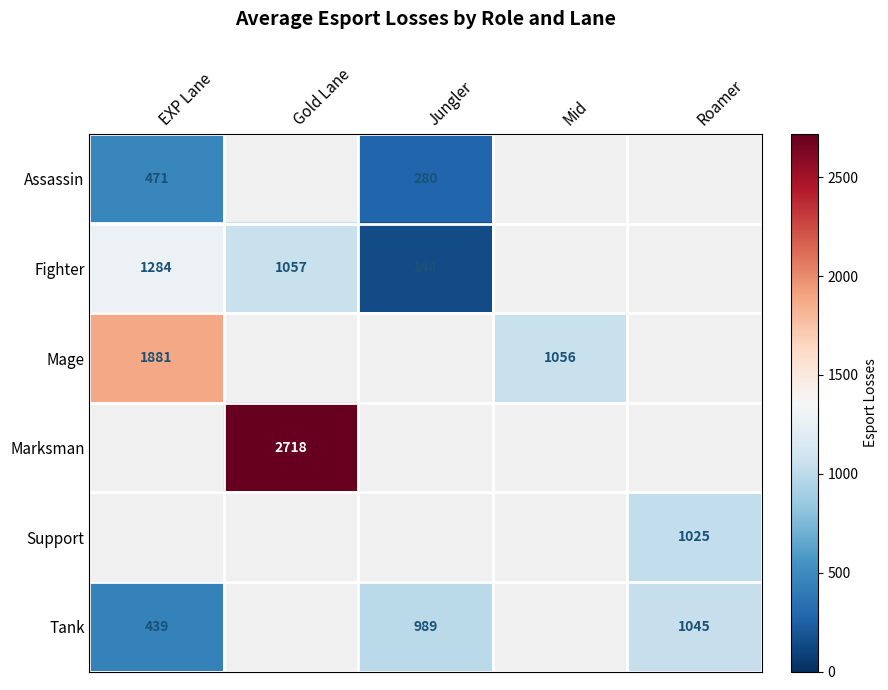

At how many categories does at least one series exceed 1134?

2